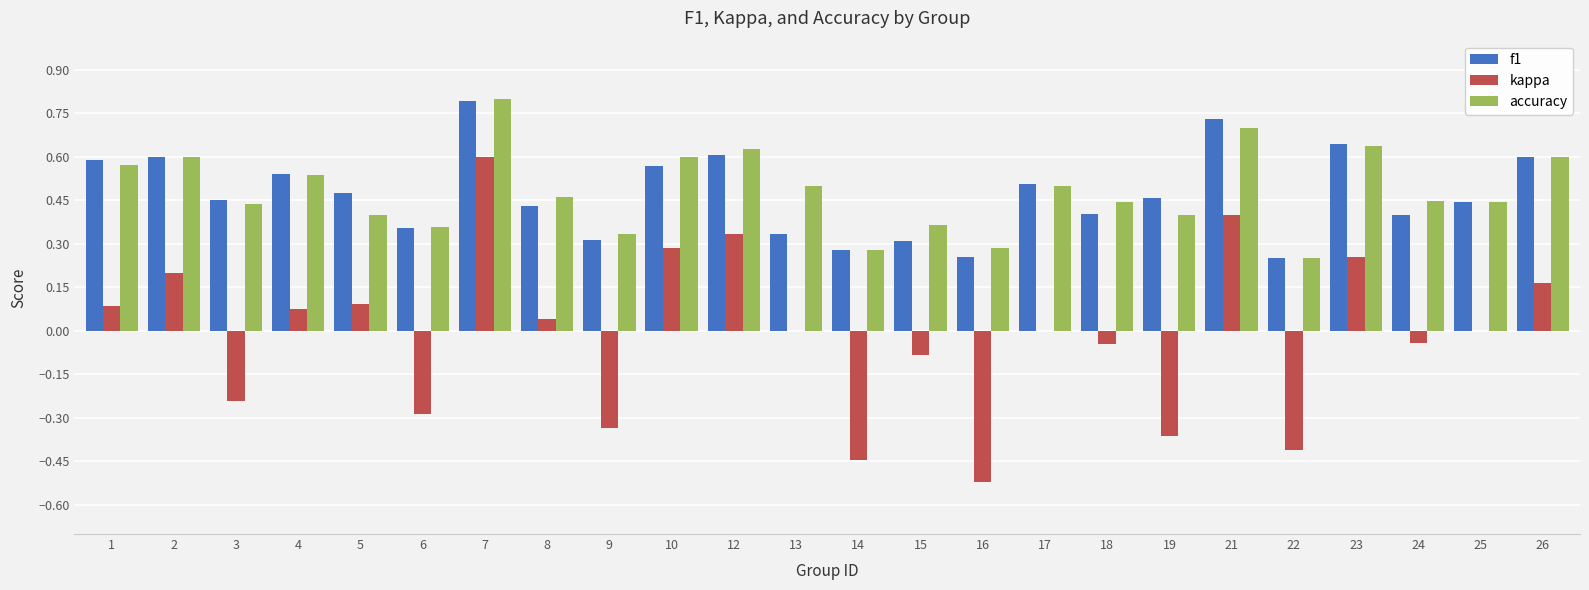

Between 2 and 7, which series saw the biggest shift?

kappa